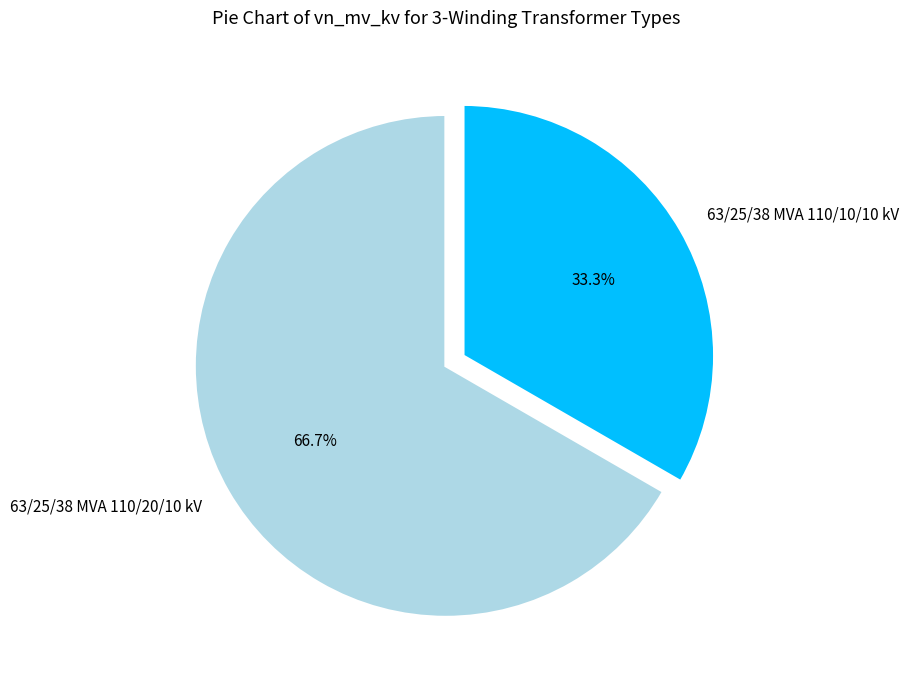

What is the ratio of the value at 63/25/38 MVA 110/10/10 kV to the value at 63/25/38 MVA 110/20/10 kV?

0.5